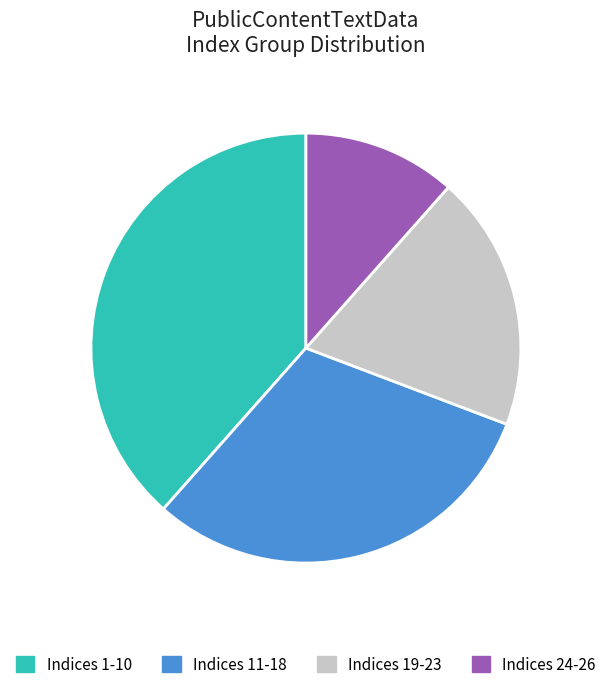

Which has a higher value, Indices 24-26 or Indices 1-10?

Indices 1-10